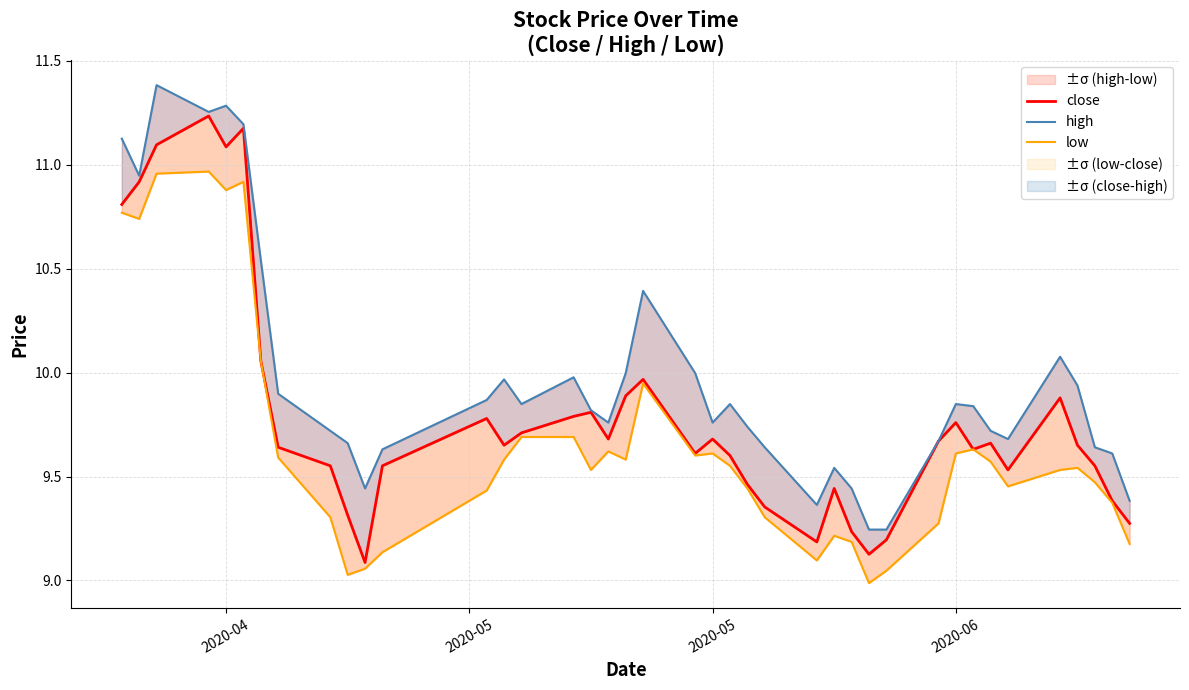

What is the label of the 38th point from the right?

2020-05